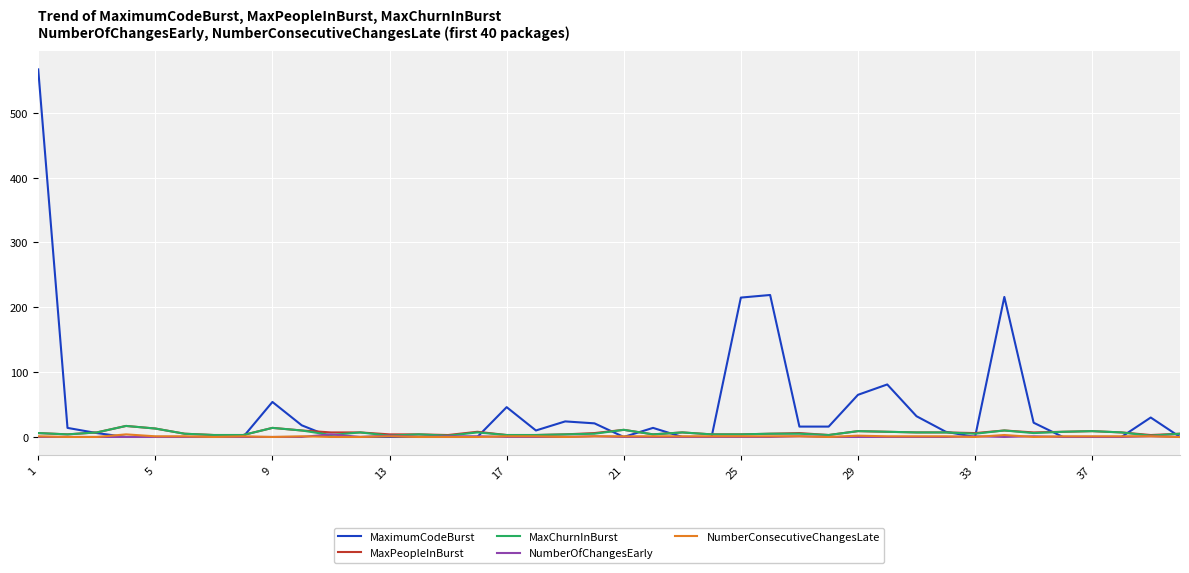

Which series has the widest spread of values?

MaximumCodeBurst